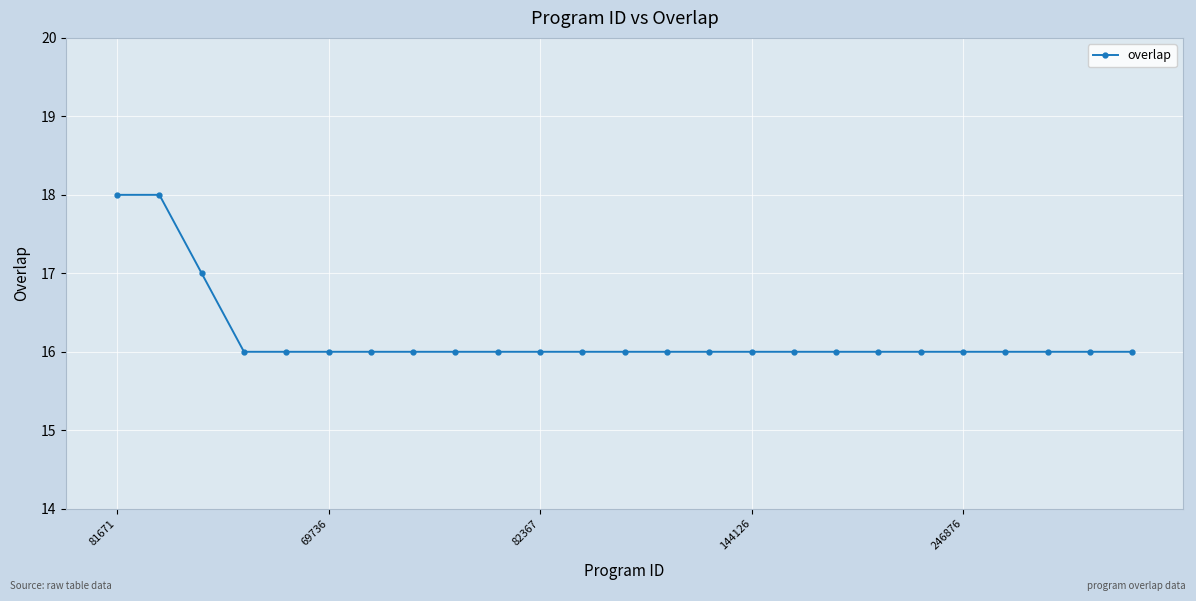

Count the values in the range 16 to 17.

23